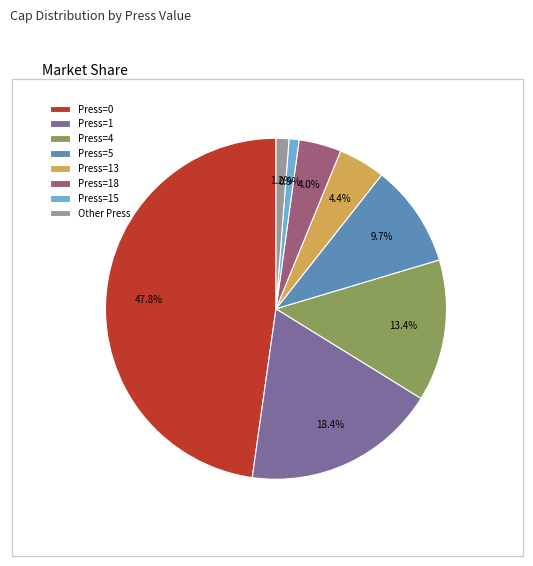

Does Press=15 represent more than half of the total?

No